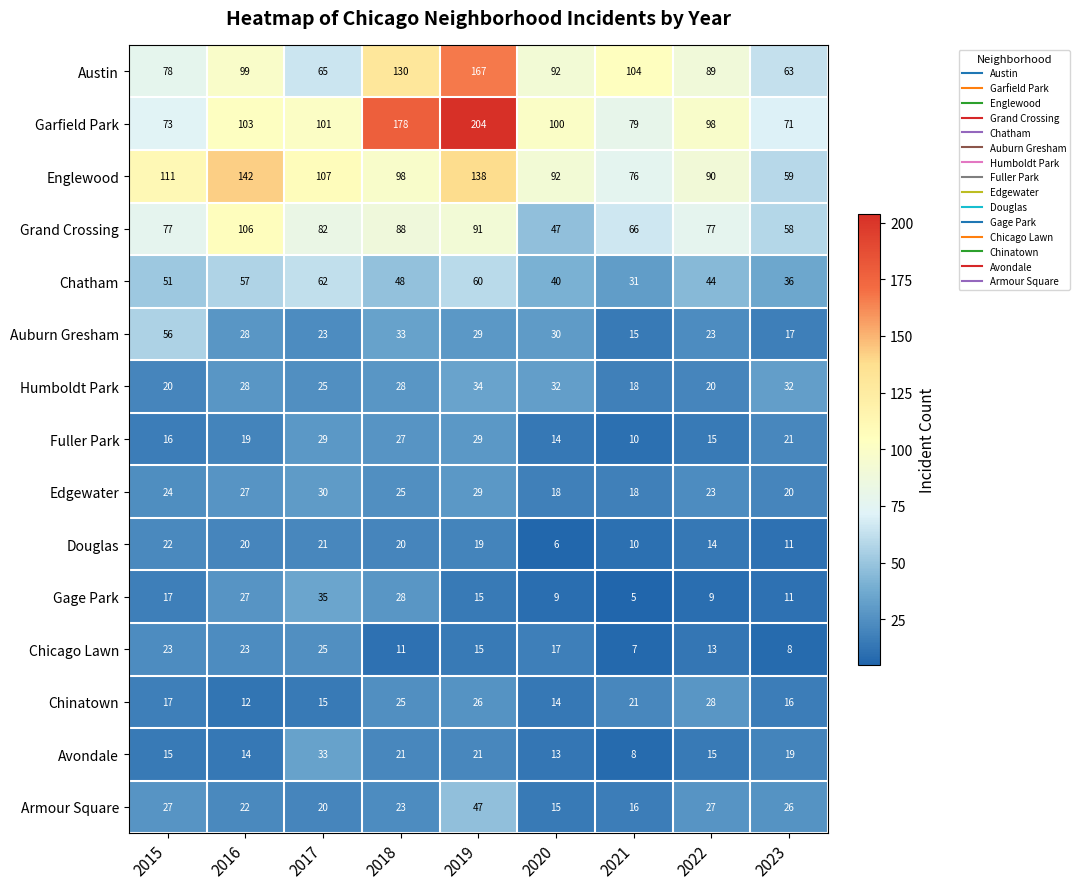

What value does the Chatham series have at 2015, to the nearest 5?

50